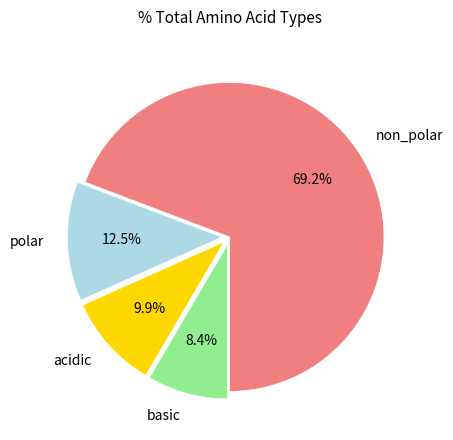

Between acidic and non_polar, which is larger?

non_polar